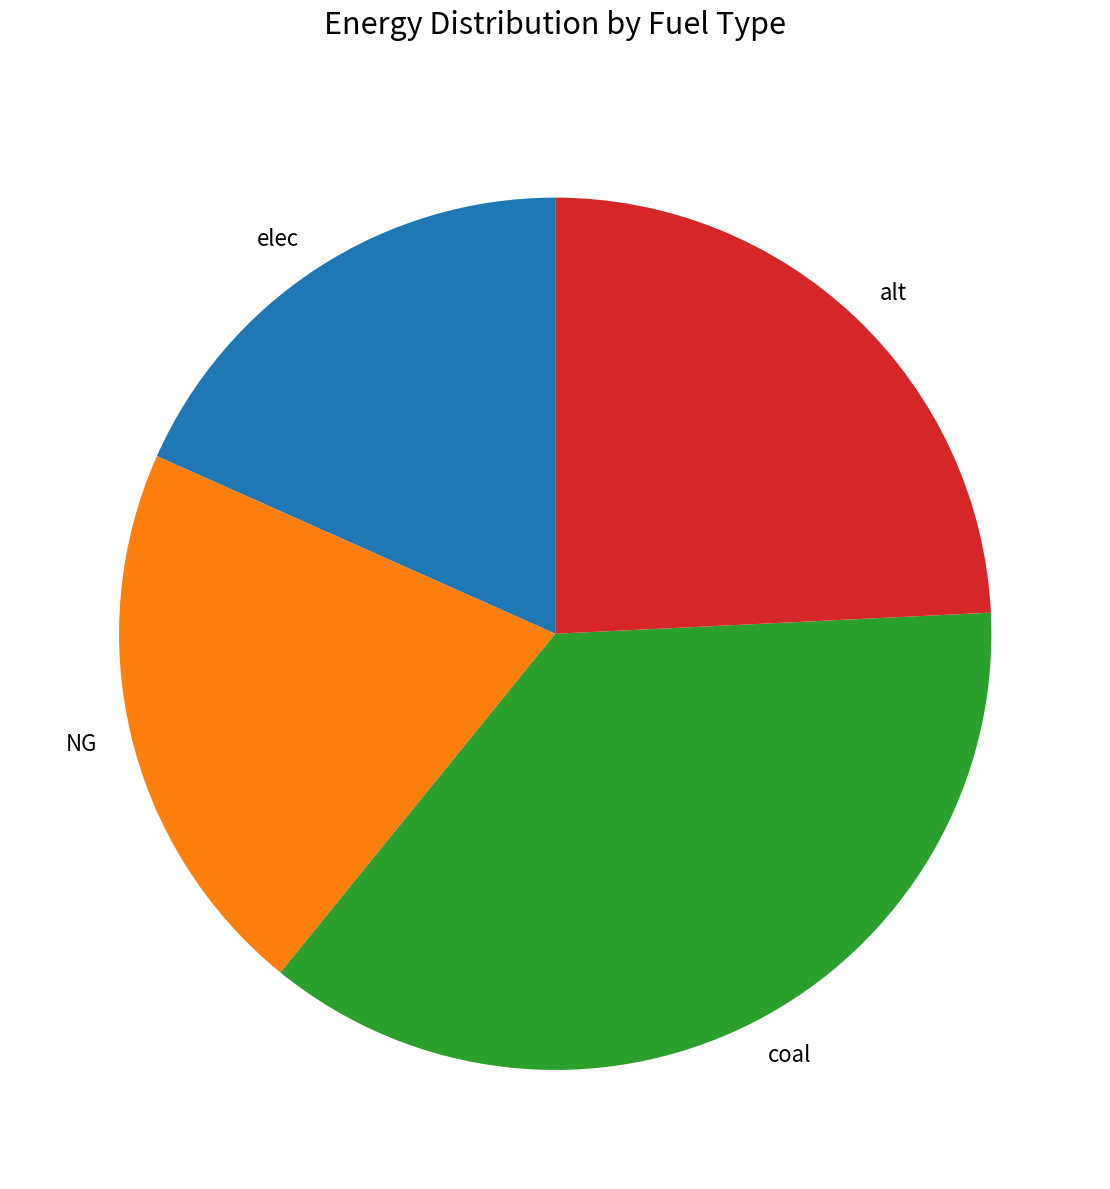

Count the number of slices in the pie.

4